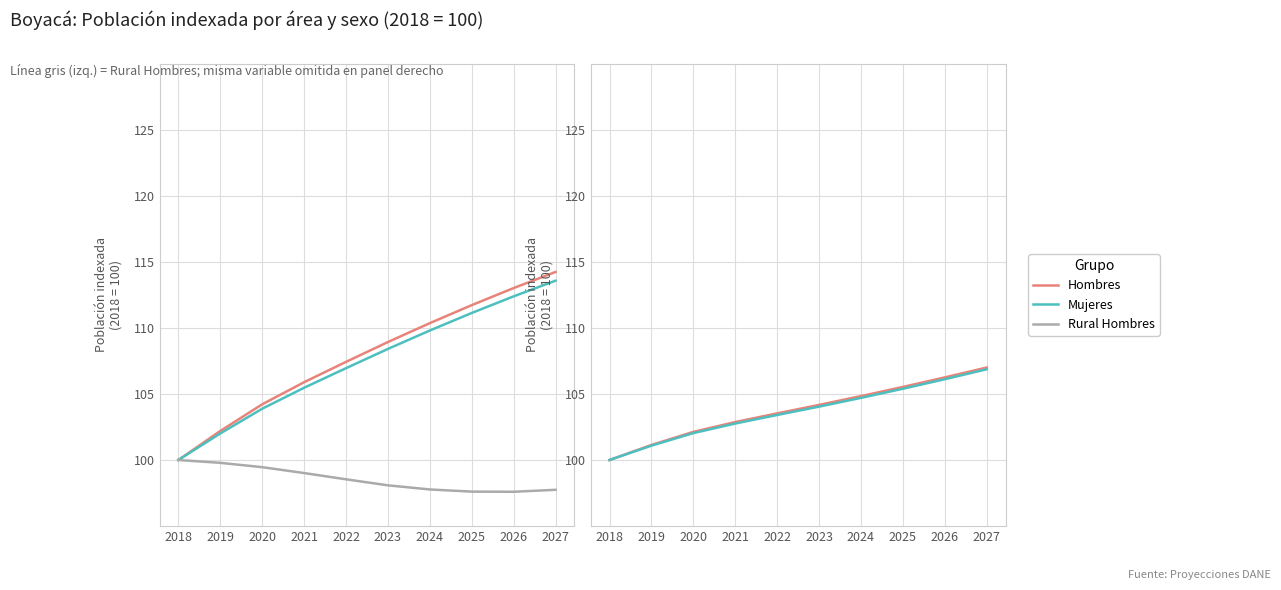

At which category does the chart reach its peak across all series?

2027